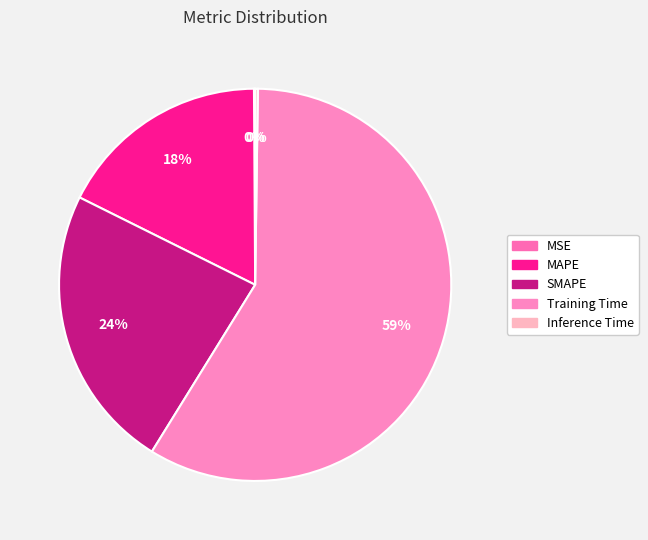

To the nearest percent, what percentage of the pie is SMAPE?

24%